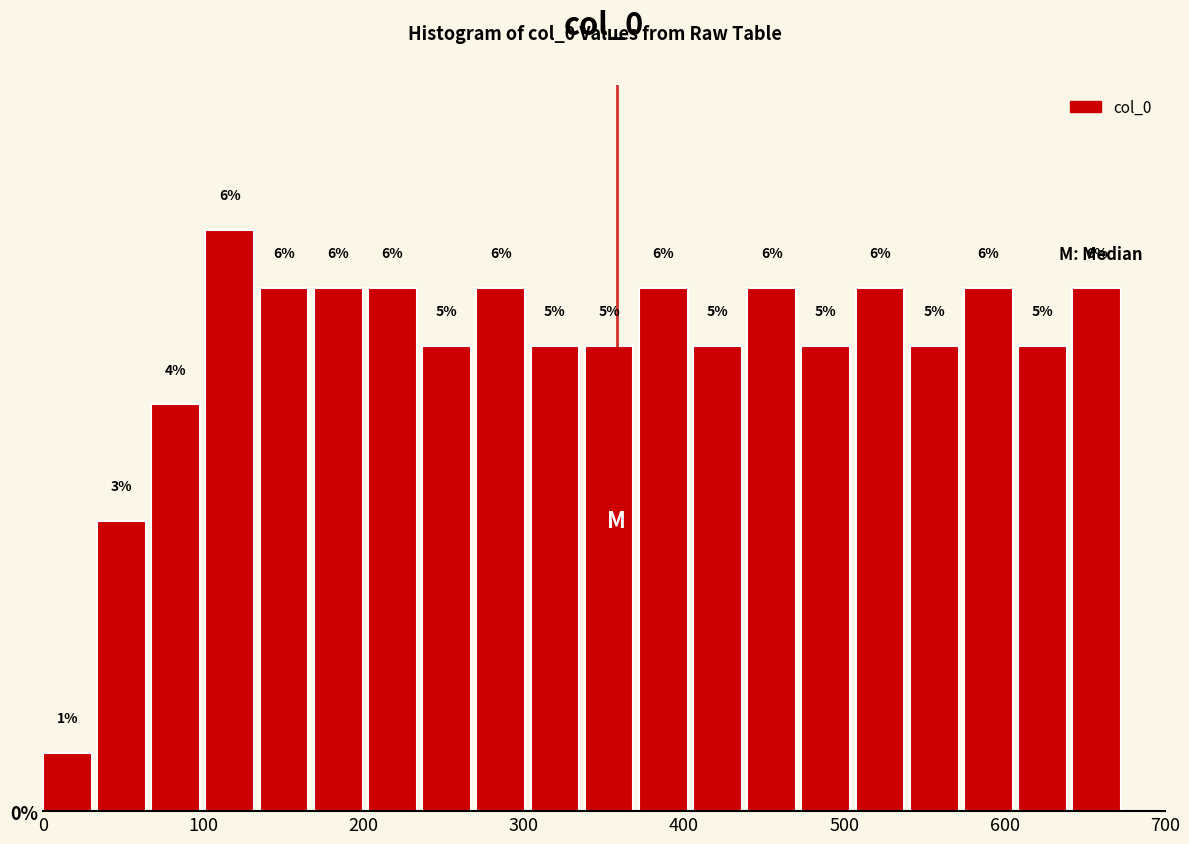

Read against the x-axis, roughly where is the centre of the tallest bar?

120